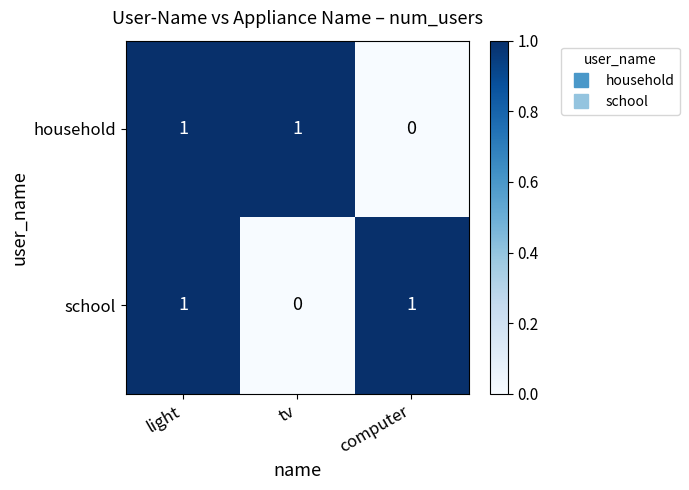

Is the value of household at light greater than the value of school at tv?

Yes